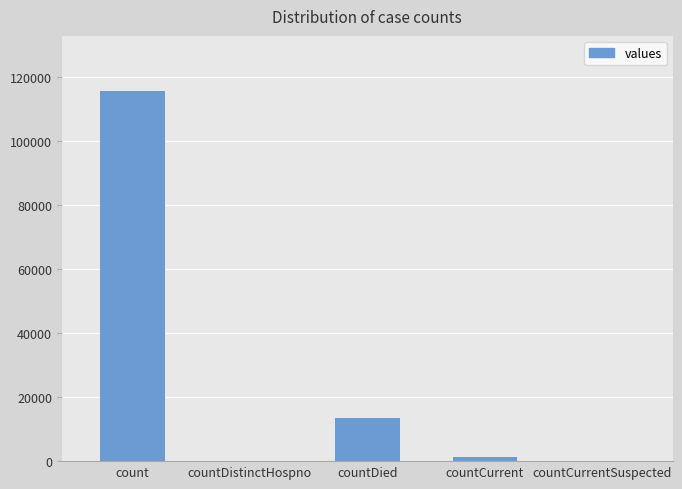

Approximately how many times larger is the value at count compared to countDied?

8.6